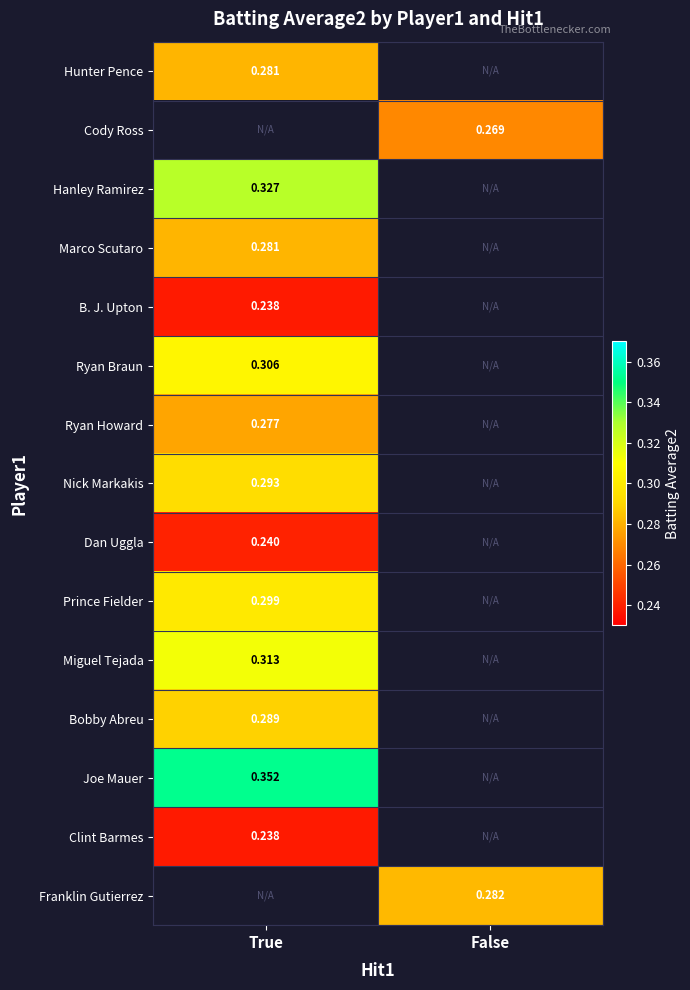

Which series has the largest total across all categories?

Joe Mauer